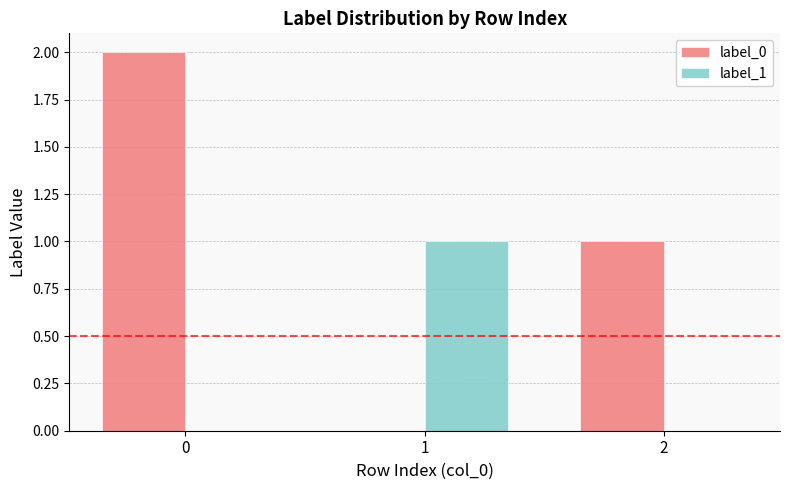

What is the highest value of the label_1 series?

1